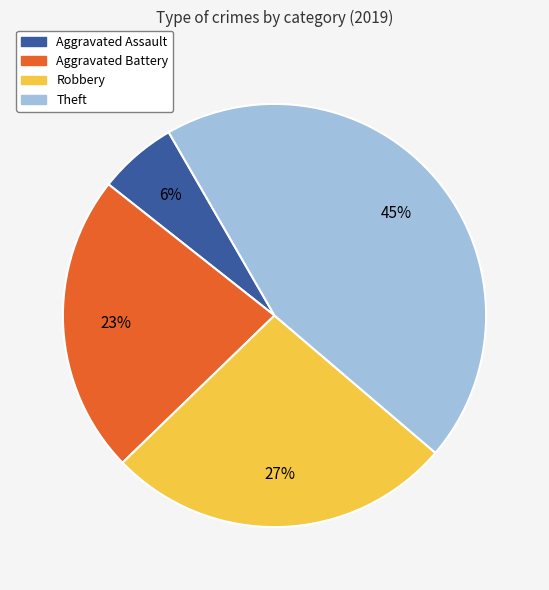

How many segments does this pie chart have?

4